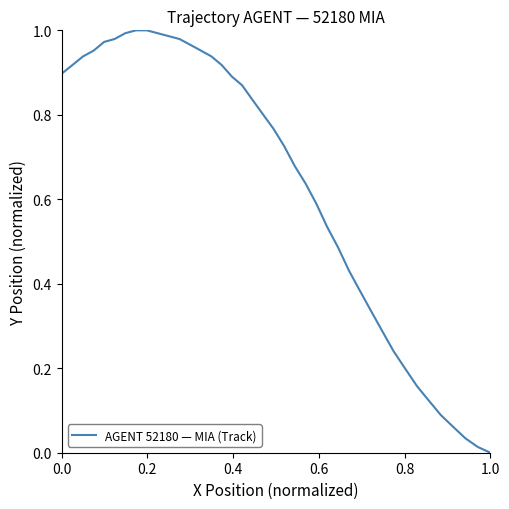

Does the chart display data point markers on the line(s)?

No